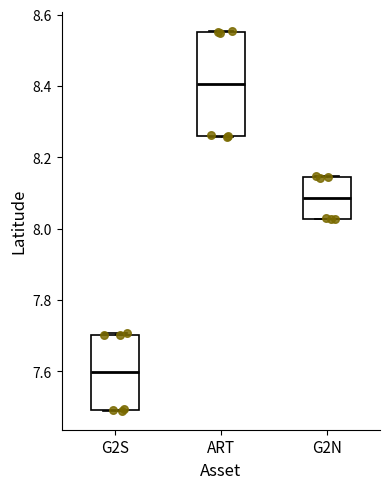

Where does the median line of the box for G2N sit on the y-axis? The values are not printed on the chart, so give them approximately, as read against the axis.

8.08